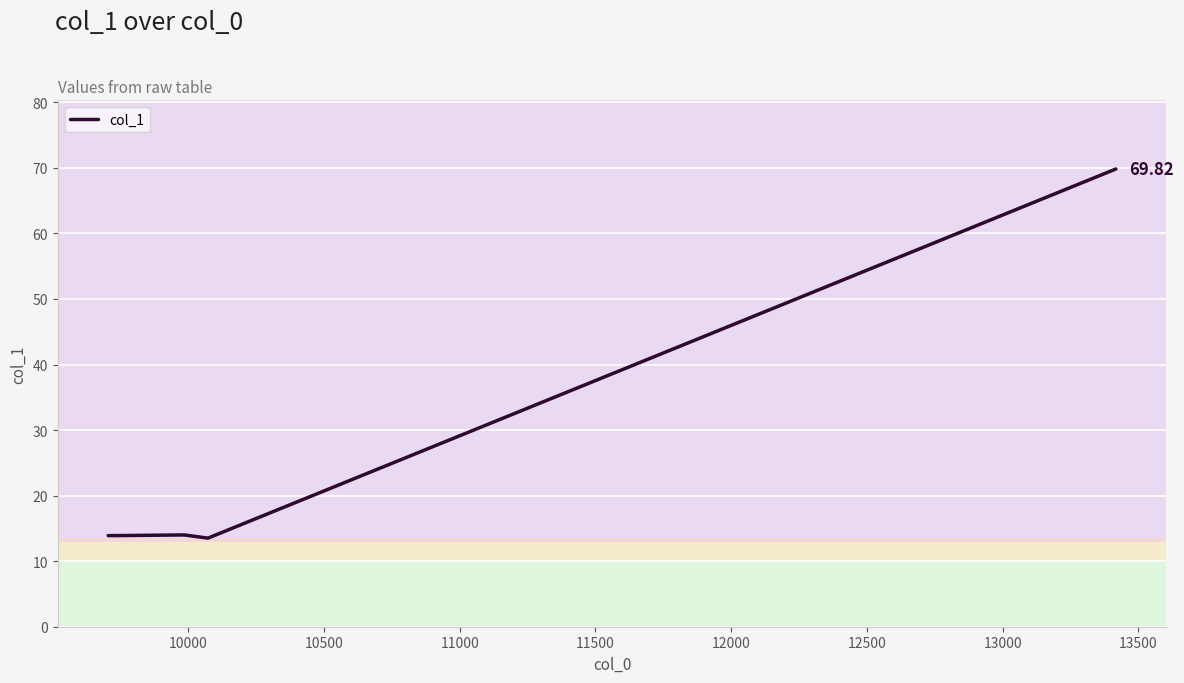

What is the average value?

25.0